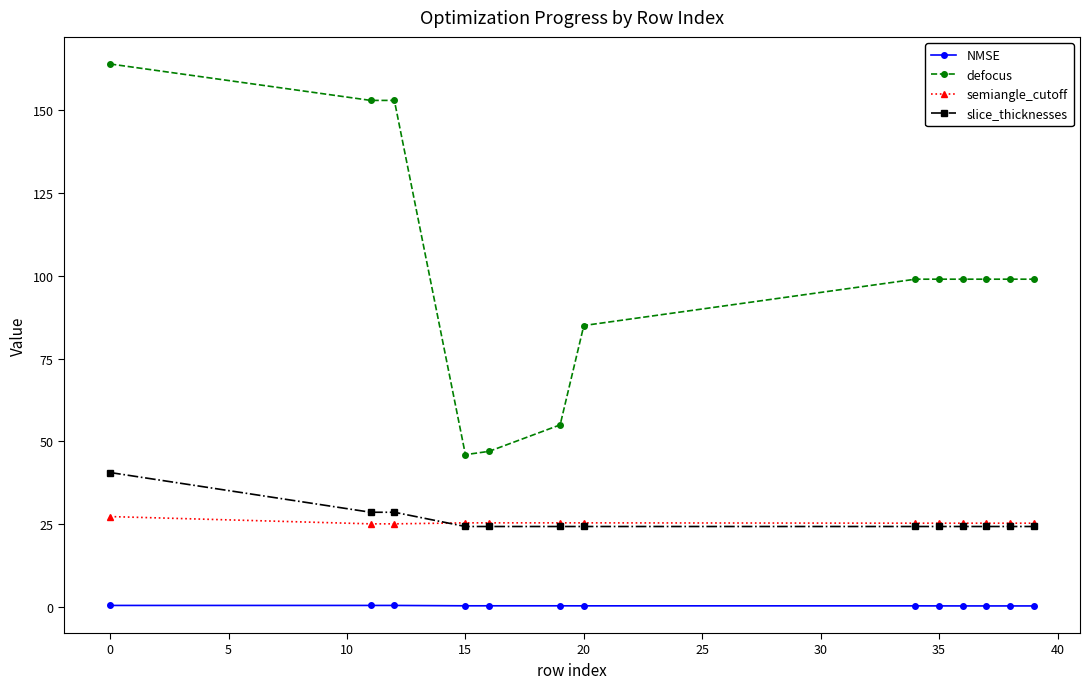

What is the value of the NMSE point at the 7th from the left?

0.3